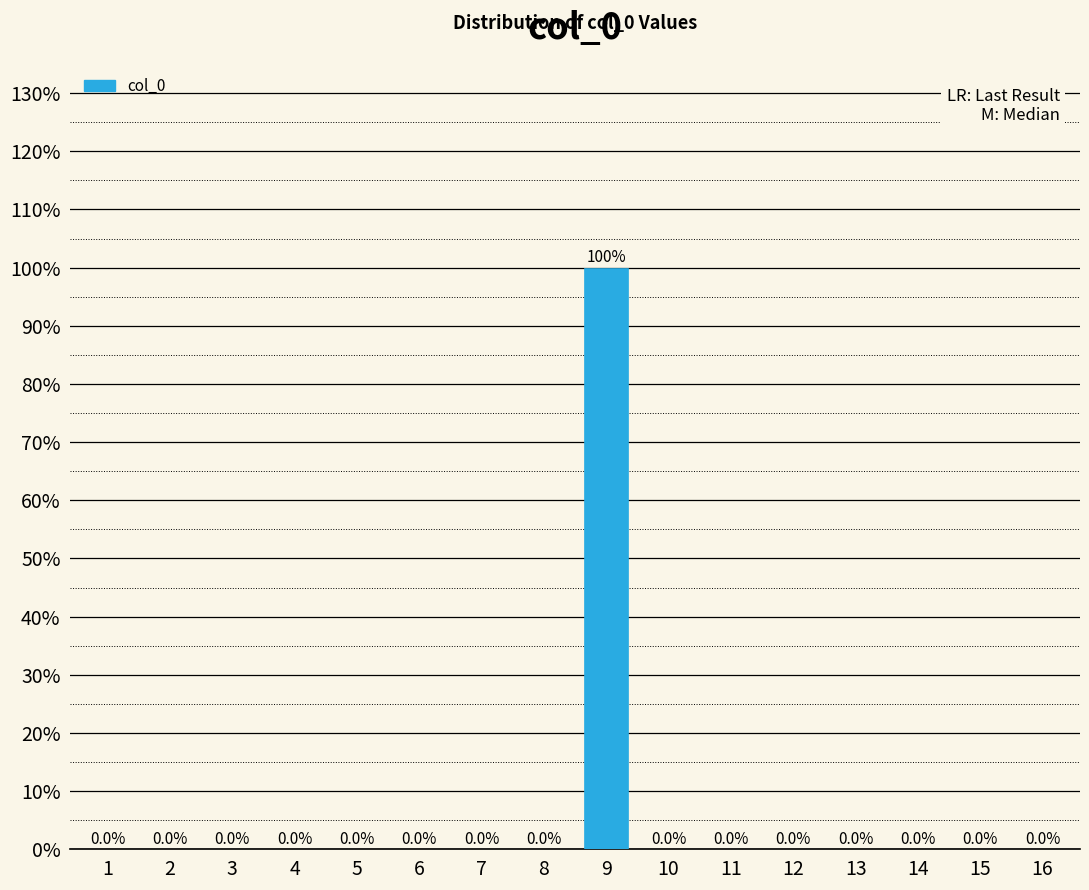

Reading right to left, extract all data points from this chart.

16=0	15=0	14=0	13=0	12=0	11=0	10=0	9=100	8=0	7=0	6=0	5=0	4=0	3=0	2=0	1=0